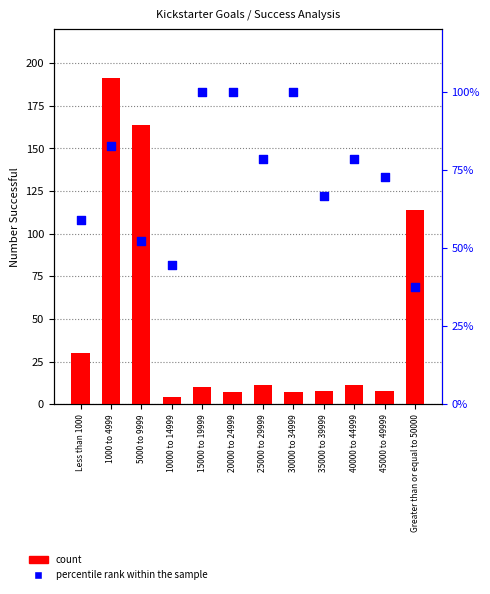

At how many categories does at least one series exceed 97?

6